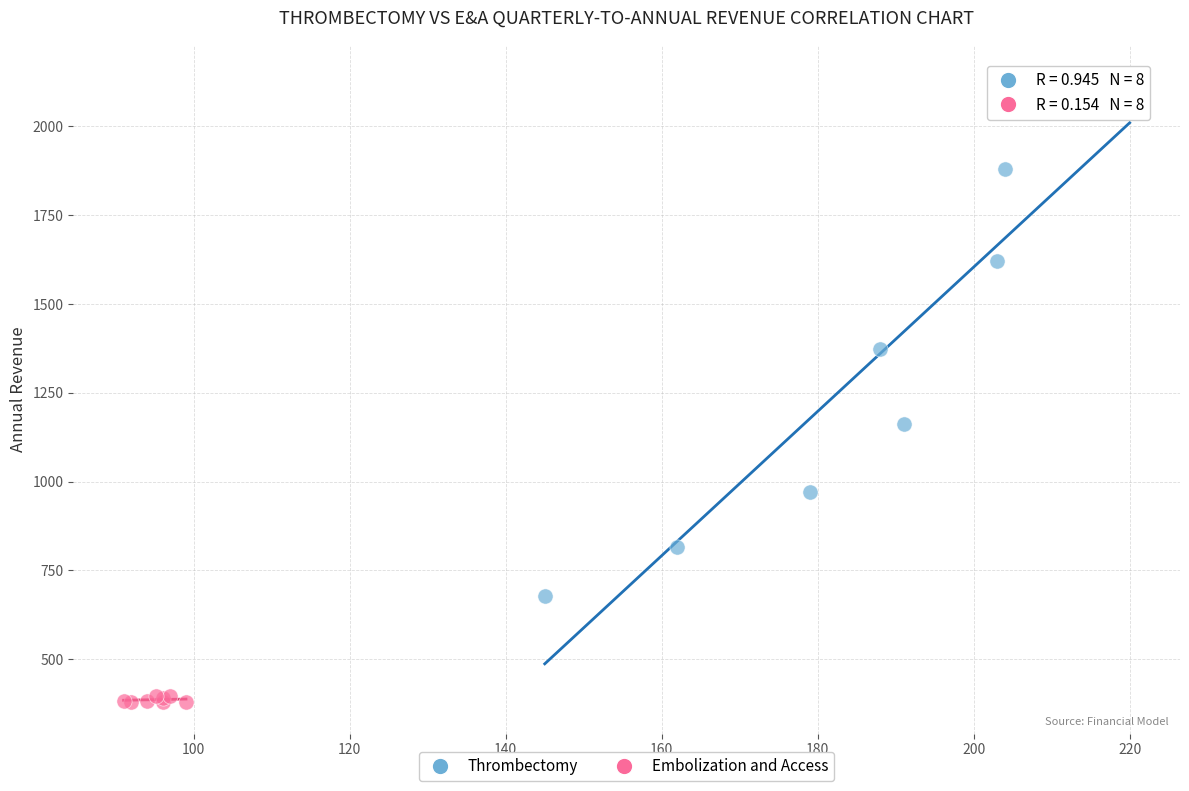

Which series has the largest Y range (max minus min)?

Thrombectomy